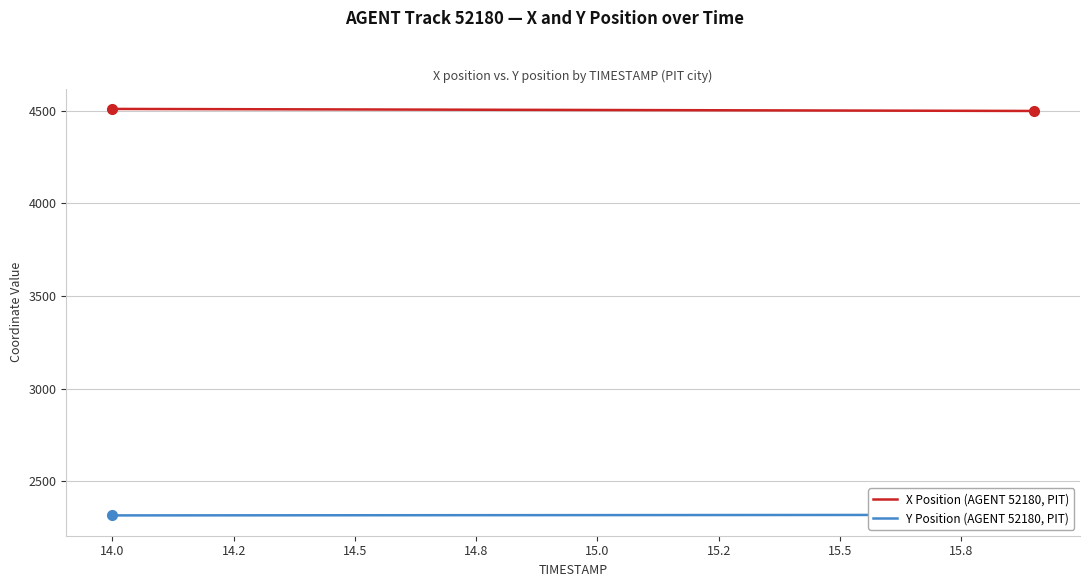

True or false: Y Position (AGENT 52180, PIT) and X Position (AGENT 52180, PIT) cross at least once.

False